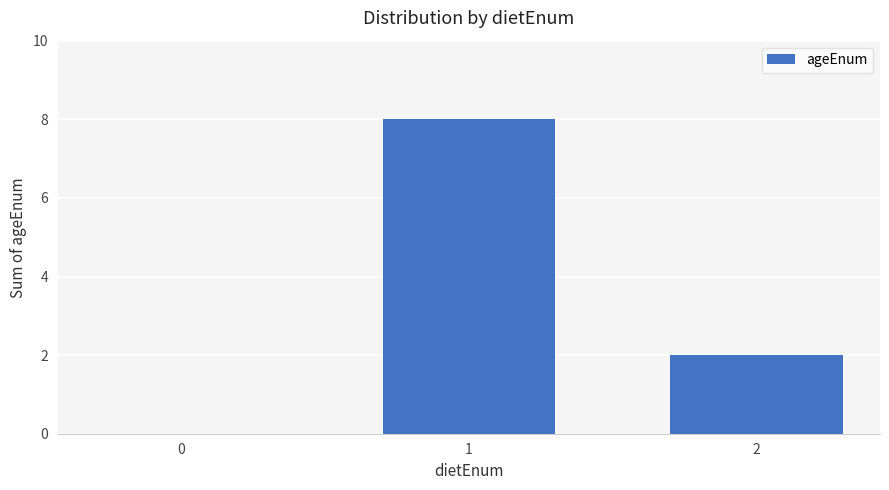

What is the sum of all values?

10